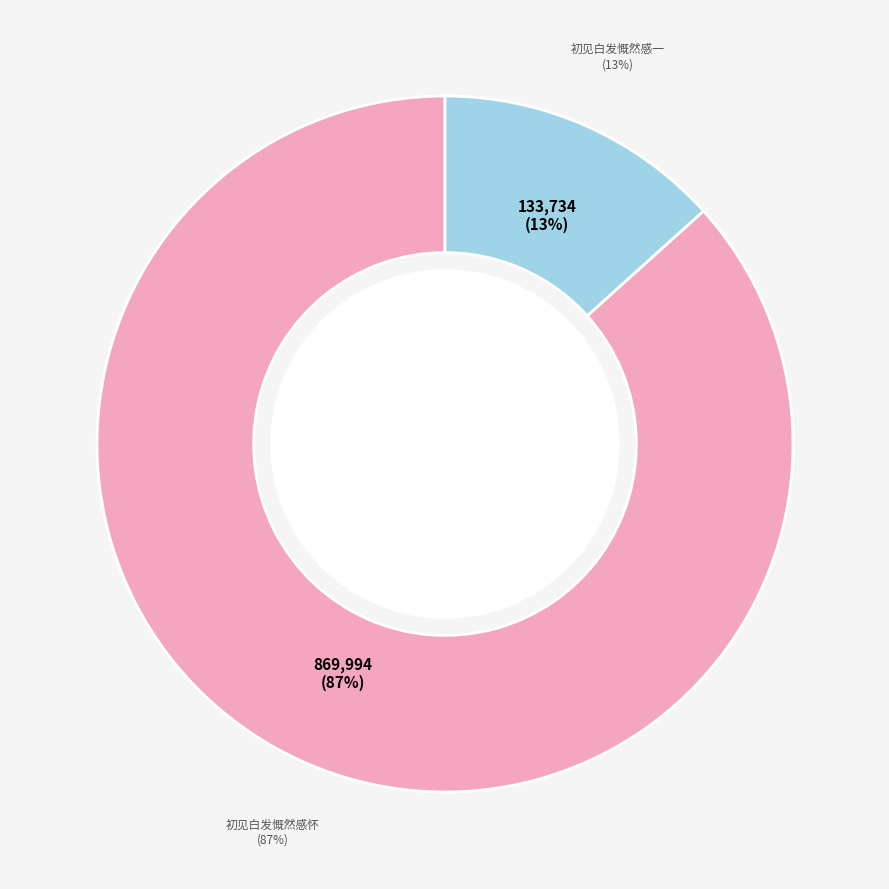

What is the ratio of the value at 初见白发慨然感一 to the value at 初见白发慨然感怀?

0.2